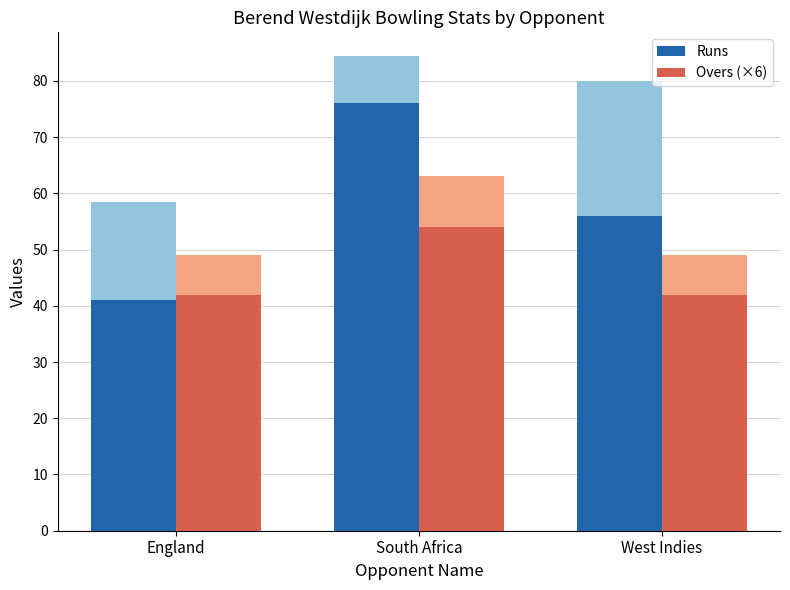

What is the minimum value shown in the chart?

41